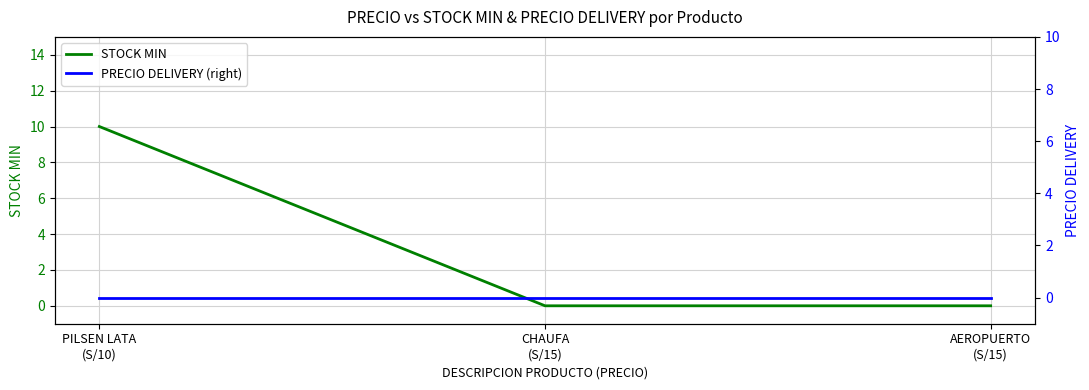

At how many categories does at least one series exceed 7?

1